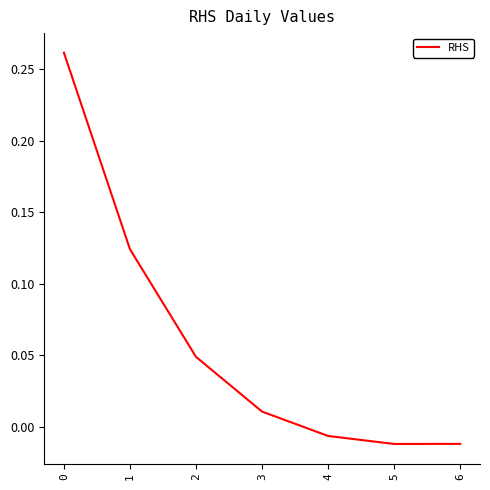

Does the chart display data point markers on the line(s)?

No